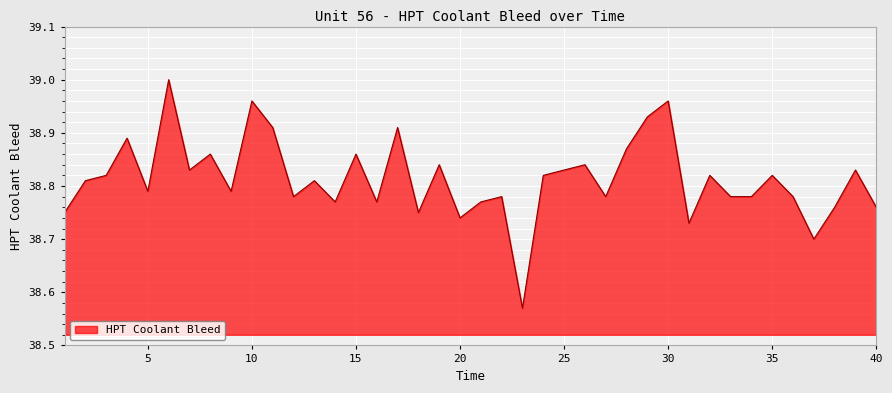

Reading left to right, extract all data points from this chart.

38.8	38.8	38.8	38.9	38.8	39.0	38.8	38.9	38.8	39.0	38.9	38.8	38.8	38.8	38.9	38.8	38.9	38.8	38.8	38.7	38.8	38.8	38.6	38.8	38.8	38.8	38.8	38.9	38.9	39.0	38.7	38.8	38.8	38.8	38.8	38.8	38.7	38.8	38.8	38.8